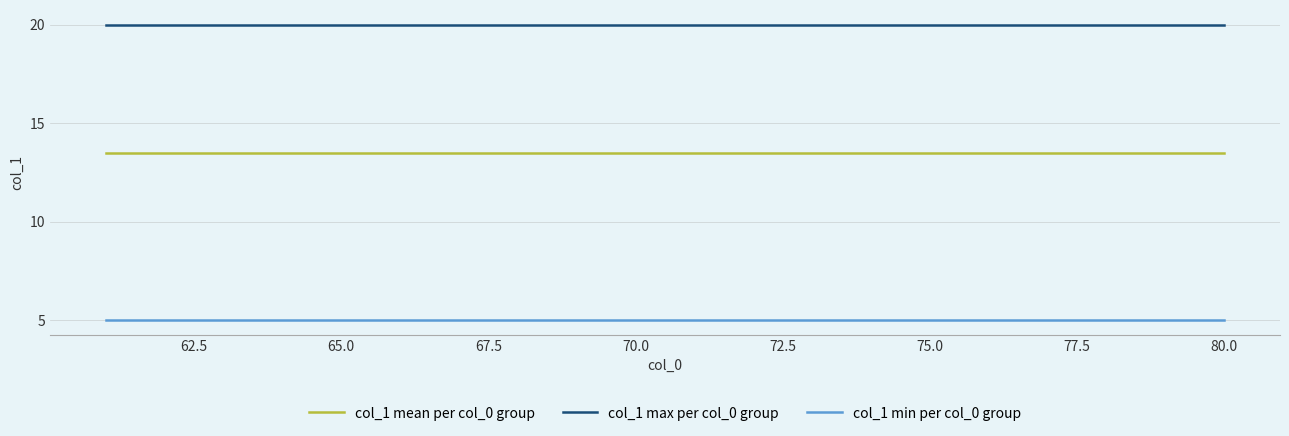

Reading left to right, list all the values displayed in this chart.

col_1 mean per col_0 group: 13.5	13.5	13.5	13.5	13.5	13.5	13.5	13.5	13.5	13.5	13.5	13.5	13.5	13.5	13.5	13.5	13.5	13.5	13.5	13.5
col_1 max per col_0 group: 20.0	20.0	20.0	20.0	20.0	20.0	20.0	20.0	20.0	20.0	20.0	20.0	20.0	20.0	20.0	20.0	20.0	20.0	20.0	20.0
col_1 min per col_0 group: 5.0	5.0	5.0	5.0	5.0	5.0	5.0	5.0	5.0	5.0	5.0	5.0	5.0	5.0	5.0	5.0	5.0	5.0	5.0	5.0